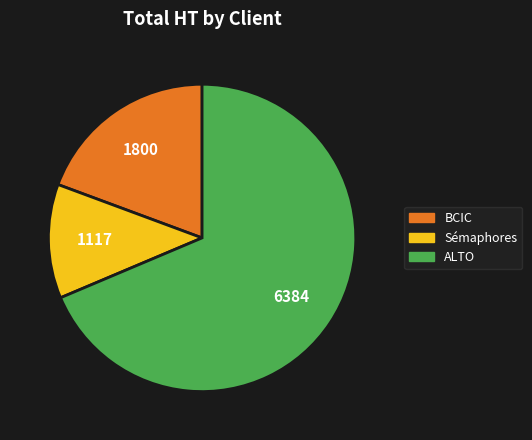

Is there a majority slice in this chart?

Yes